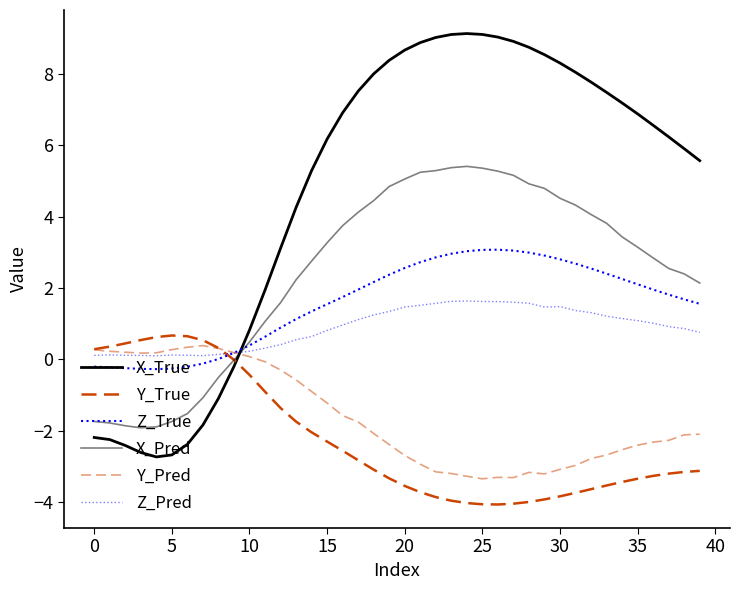

How many lines are shown in the chart?

6